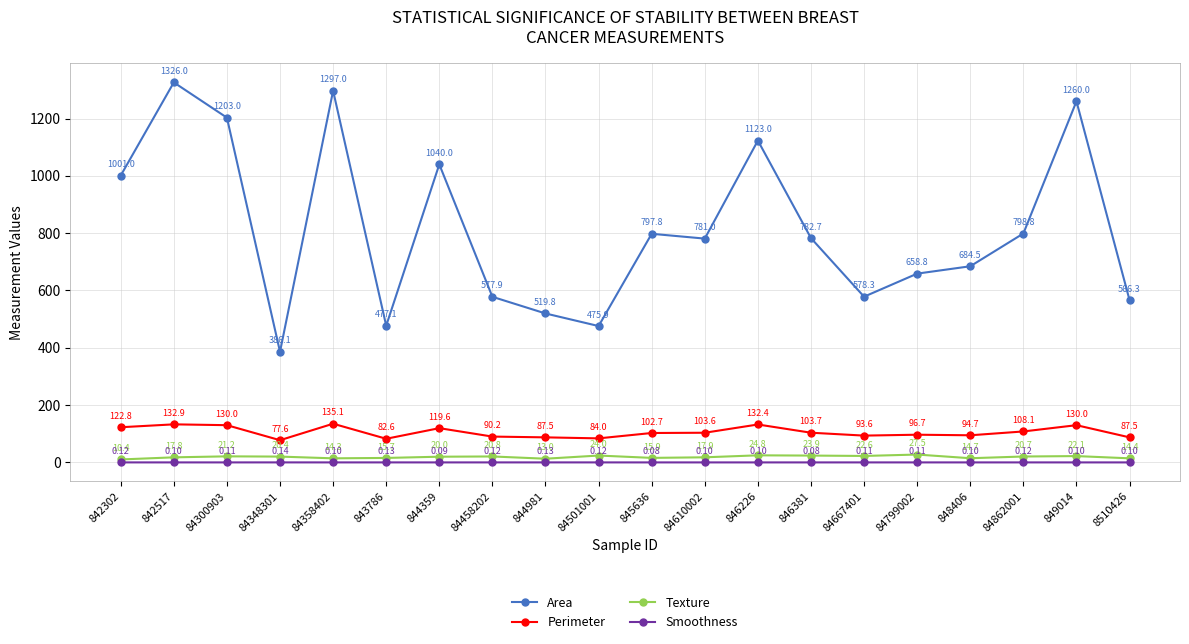

Which series has the widest spread of values?

Area